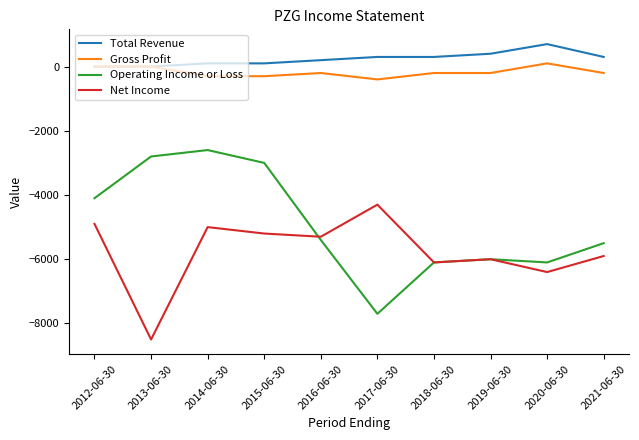

Reading left to right, extract all data points from this chart.

Total Revenue: 0	0	100	100	200	300	300	400	700	300
Gross Profit: 0	0	-300	-300	-200	-400	-200	-200	100	-200
Operating Income or Loss: -4100	-2800	-2600	-3000	-5400	-7700	-6100	-6000	-6100	-5500
Net Income: -4900	-8500	-5000	-5200	-5300	-4300	-6100	-6000	-6400	-5900